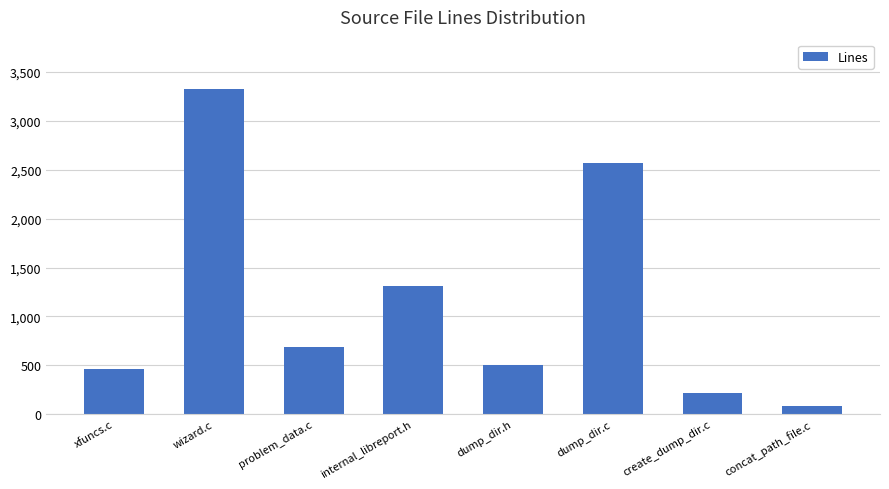

Does the chart contain stacked bars?

No